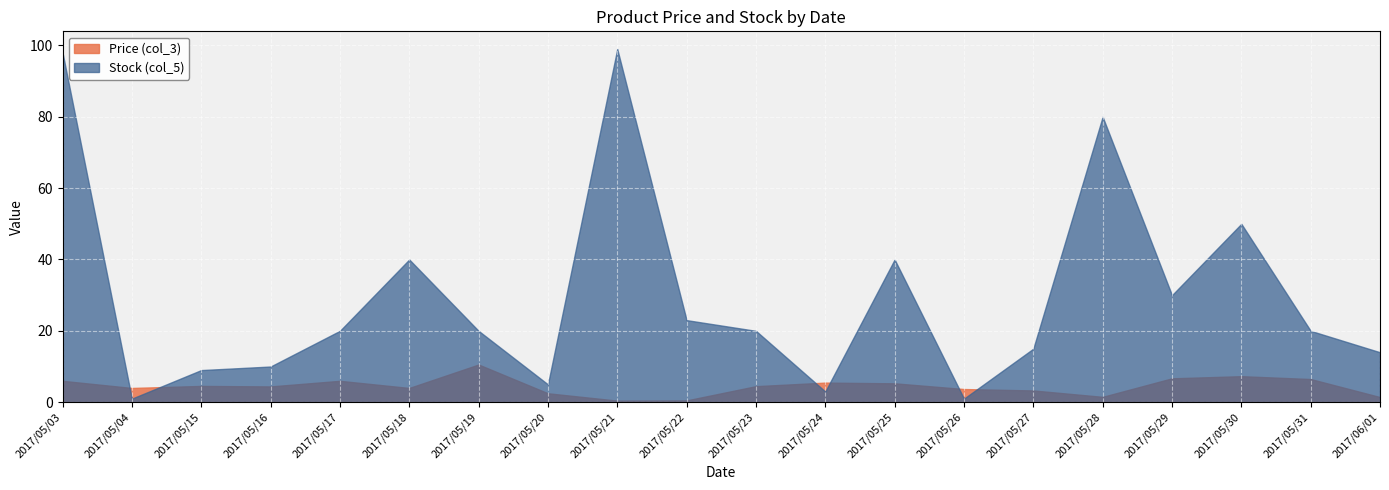

At which category does the chart reach its peak across all series?

2017/05/21